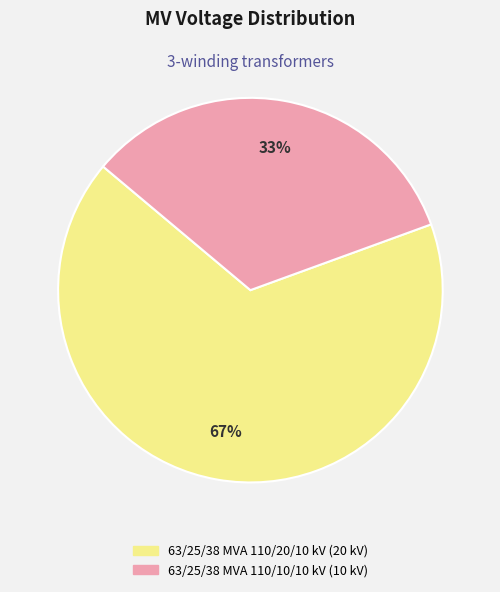

What percentage is the 63/25/38 MVA 110/20/10 kV slice, to the nearest percent?

67%